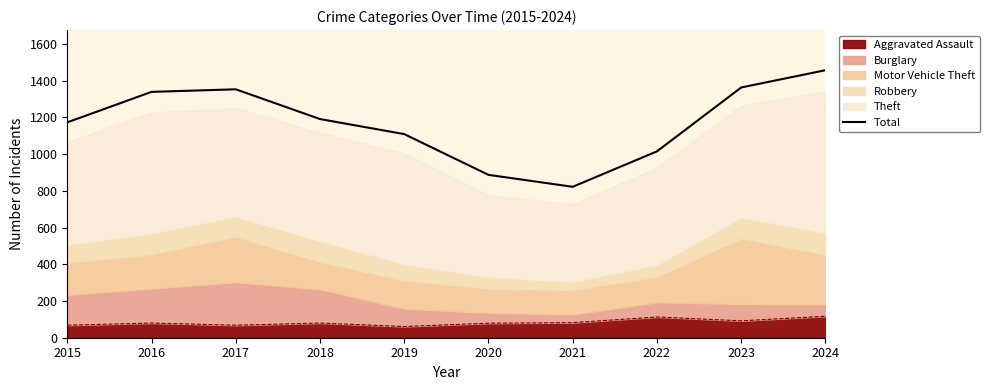

What is the difference between the maximum and second lowest values?

570